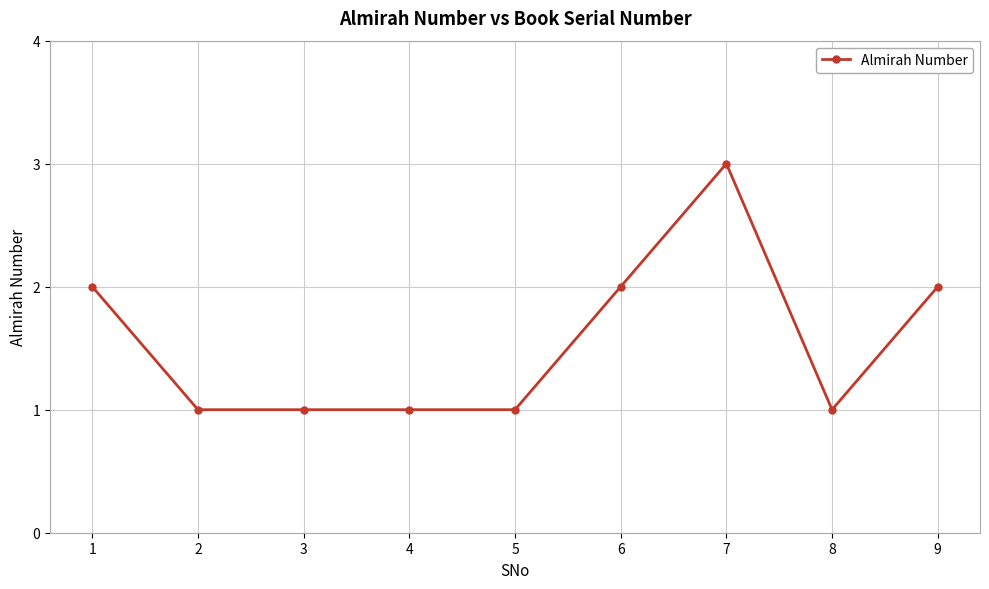

What is the sum of all values?

14